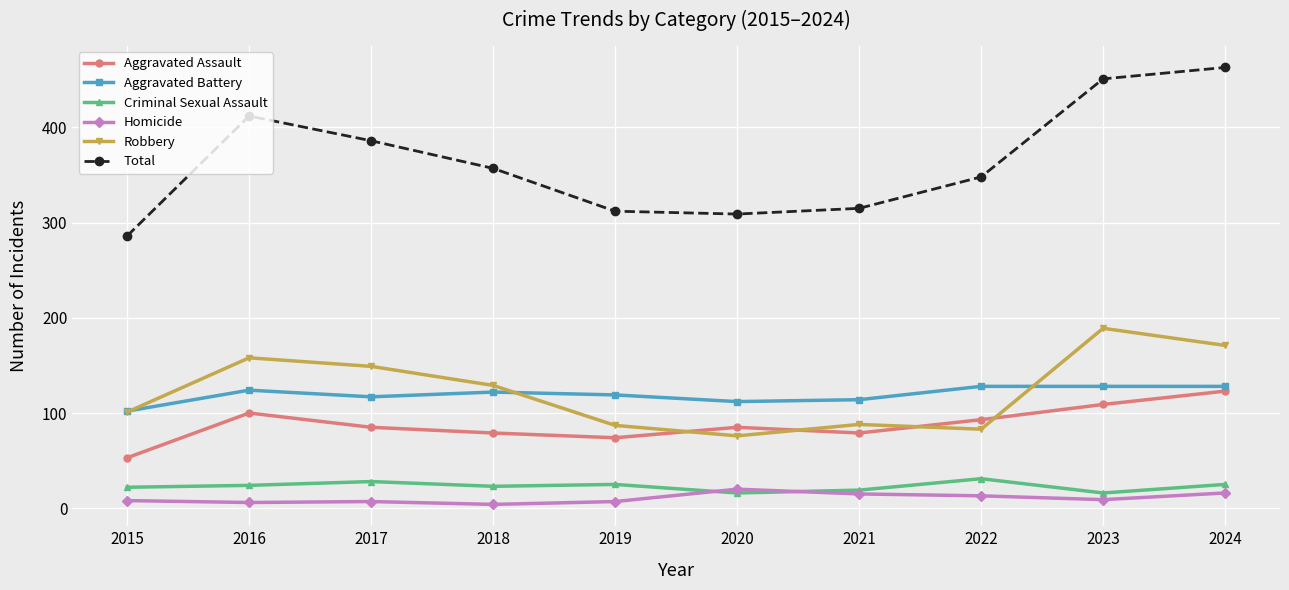

What is the value of the Aggravated Assault point at the 9th from the left?

109